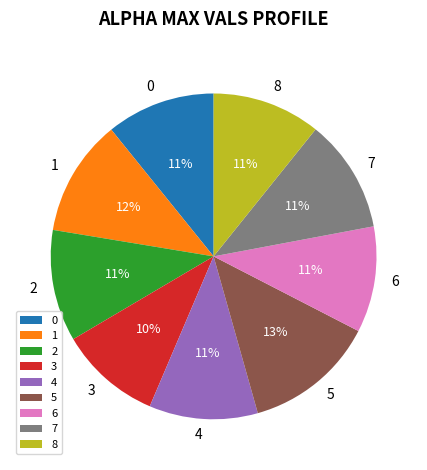

To the nearest percent, what is the average slice percentage?

11%